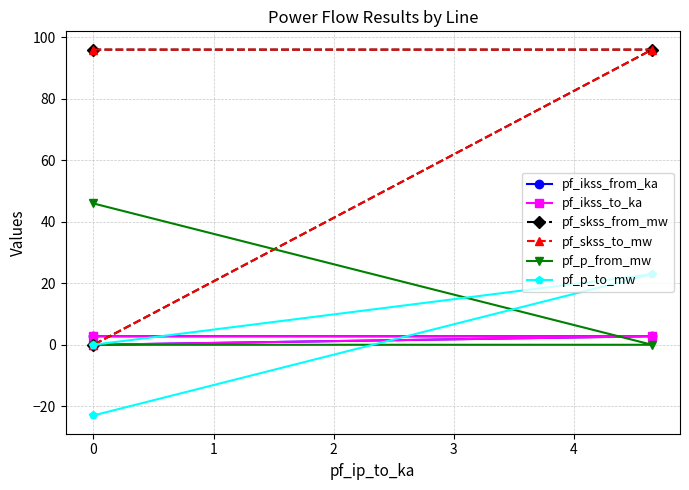

What is the difference between the second highest and minimum values in the pf_ikss_from_ka series?

2.8